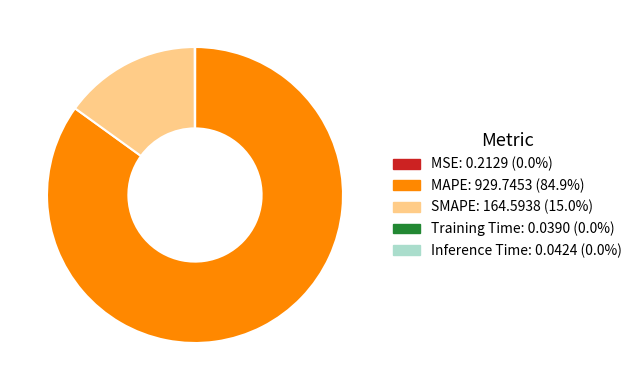

What is the largest slice in the pie chart?

MAPE